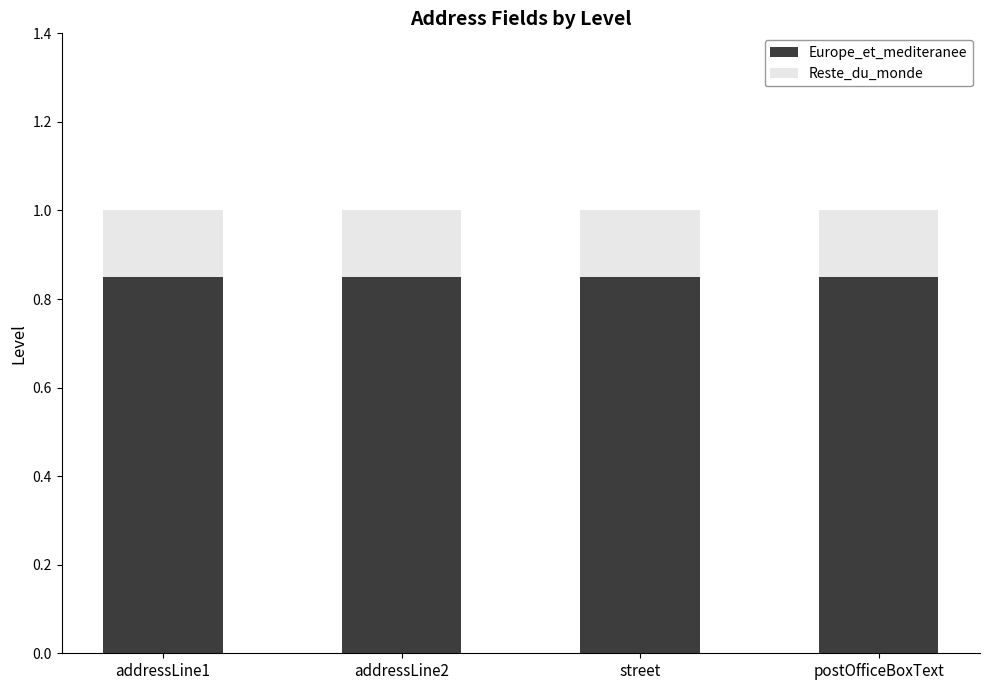

What is the sum of all Europe_et_mediteranee values?

3.4